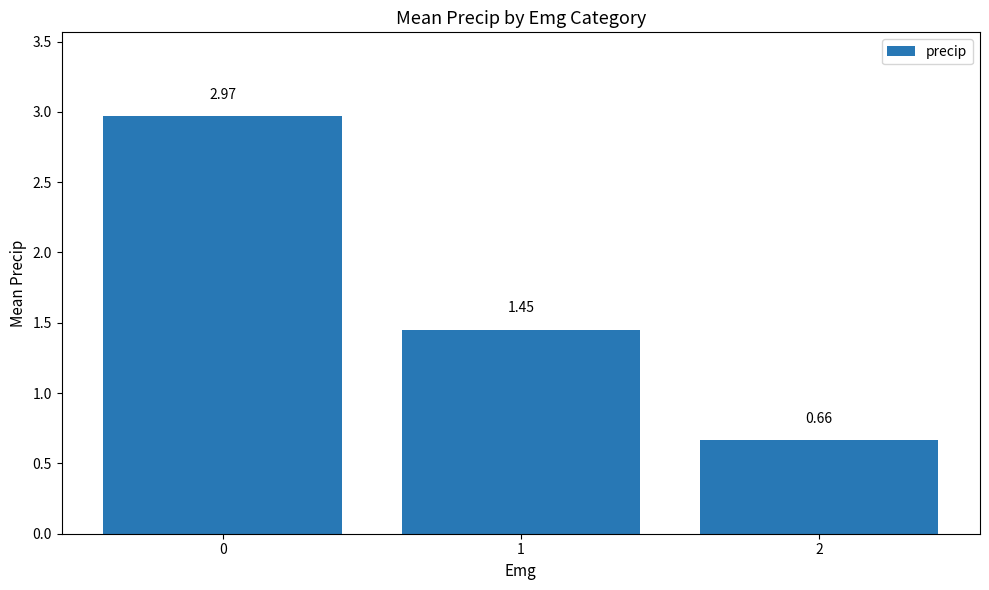

List the labels in order of value, smallest first.

2, 1, 0